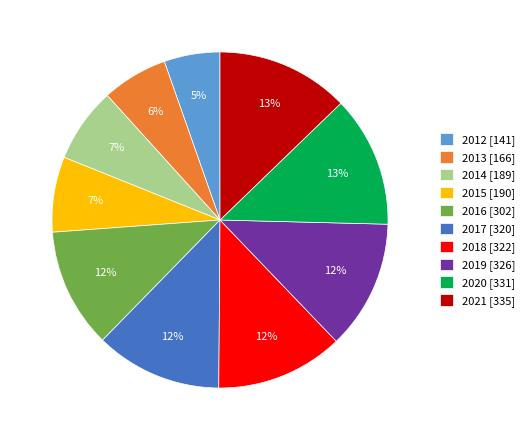

True or false: 2013 accounts for 6% of the total.

True